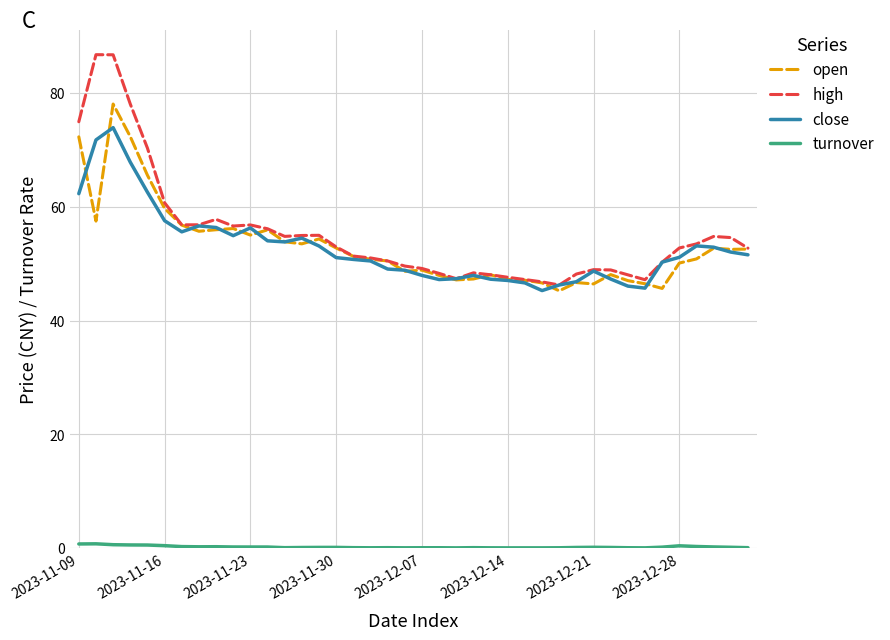

Which series has the largest range (max minus min)?

high